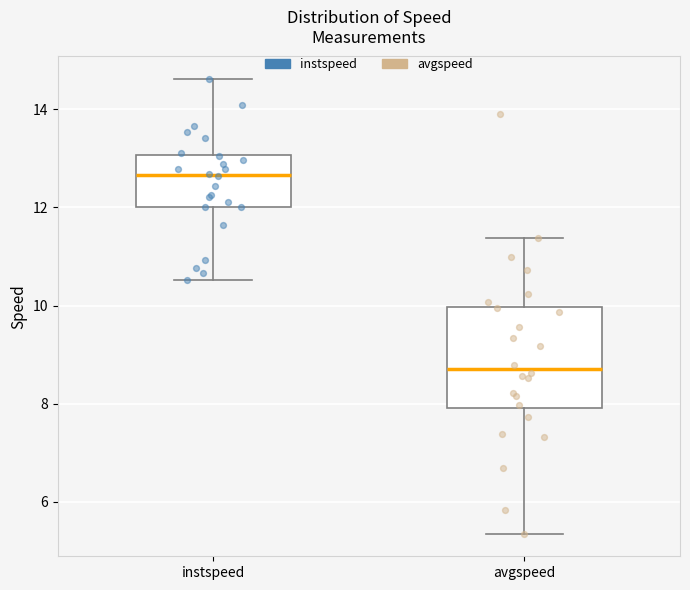

Comparing the boxes themselves (not the whiskers), which one is the tallest?

avgspeed